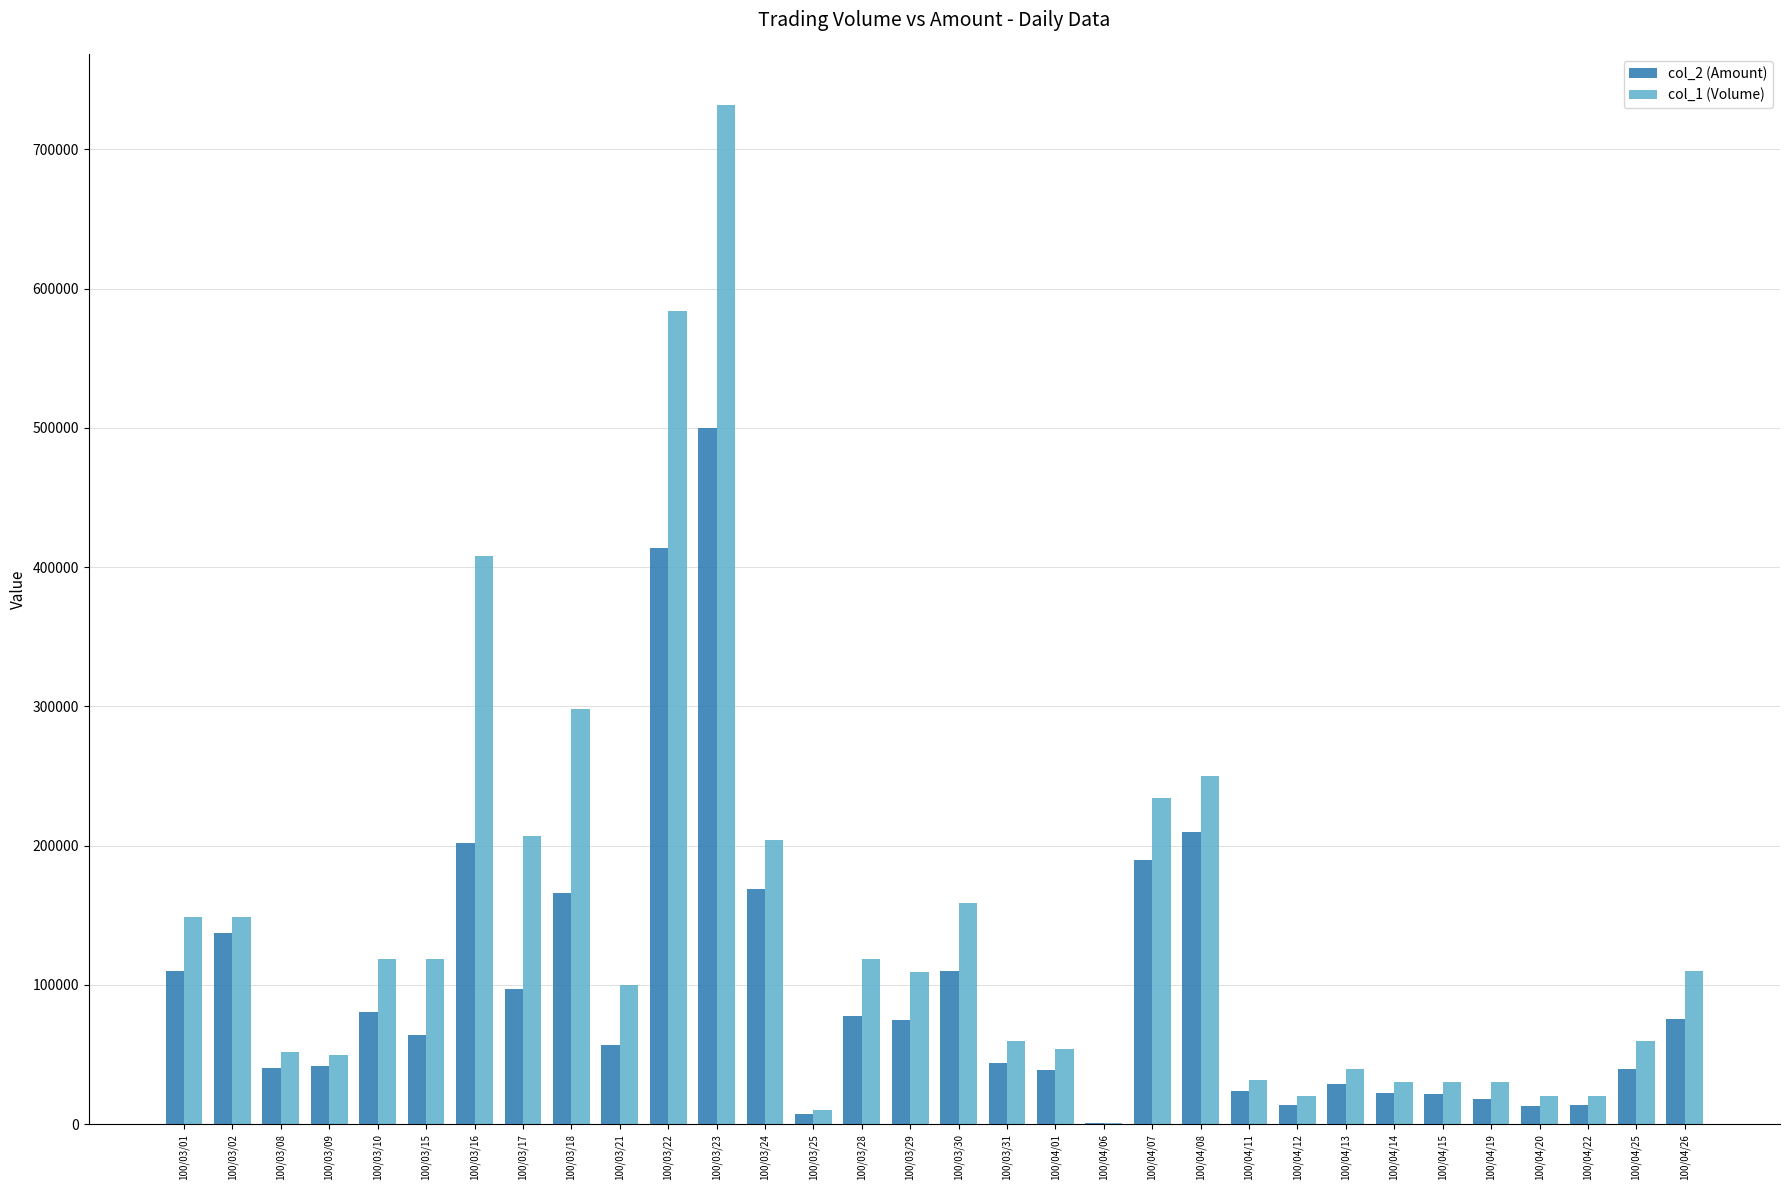

Which series has the largest total across all categories?

col_1 (Volume)